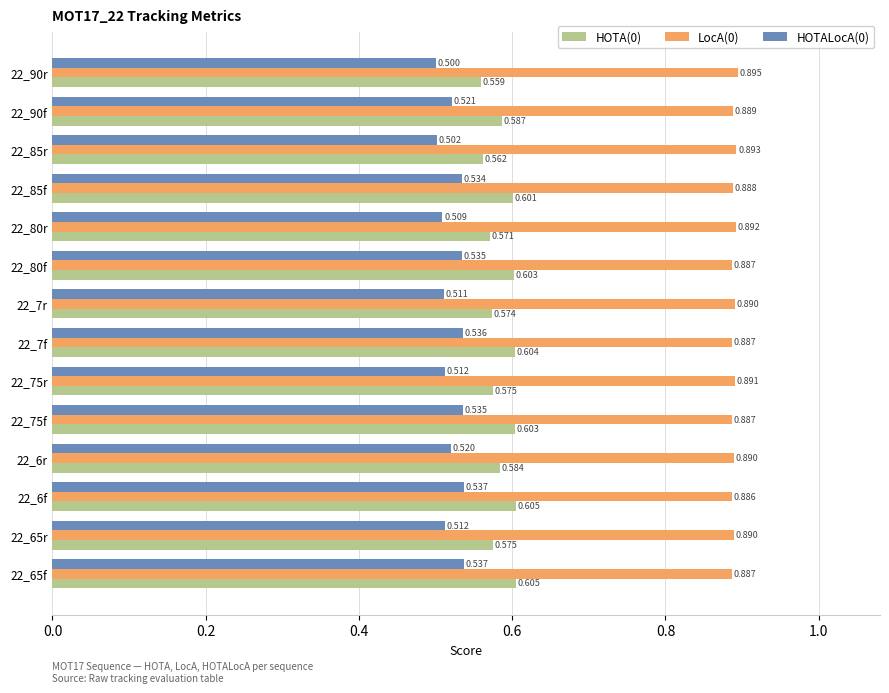

What are all the series names shown in the legend?

HOTA(0), LocA(0), HOTALocA(0)